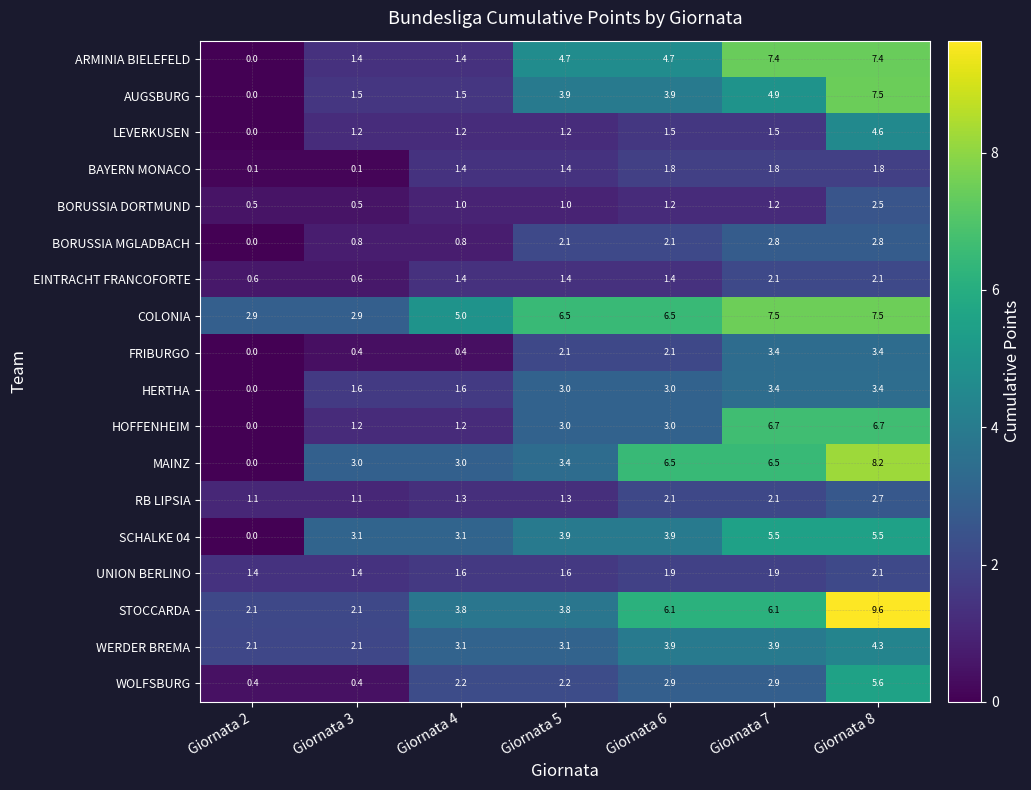

Which category has the highest value across all series?

Giornata 8